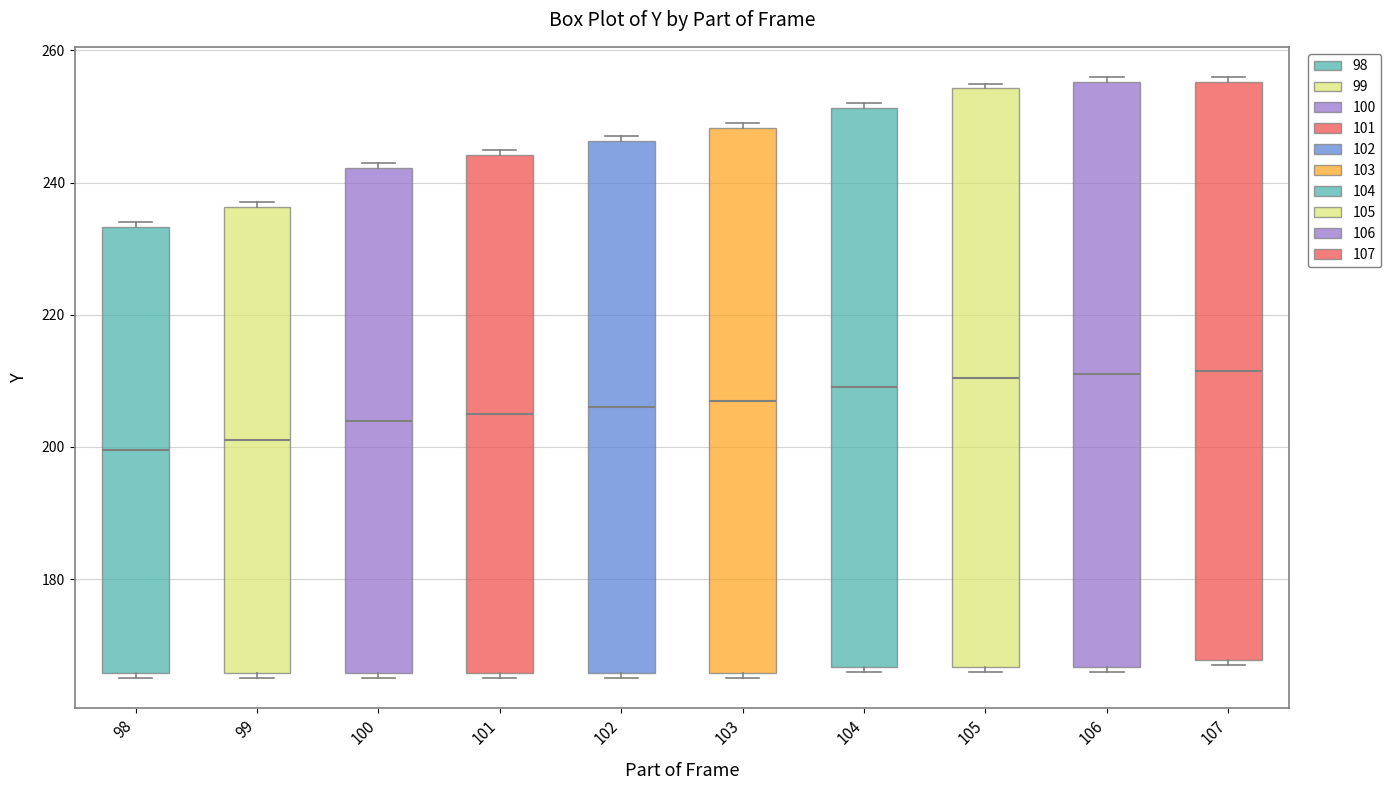

Reading left to right, read every box against the y-axis: the position of its median line, the range the box covers, and the ends of its whiskers. The values are not printed on the chart, so give them approximately, as read against the axis.

98: median 200, box 166 to 234, whiskers 166 (just below the box's lower edge) to 234 (just above the box's upper edge)
99: median 202, box 166 to 236, whiskers 166 (just below the box's lower edge) to 238
100: median 204, box 166 to 242, whiskers 166 (just below the box's lower edge) to 244
101: median 206, box 166 to 244, whiskers 166 (just below the box's lower edge) to 246
102: median 206, box 166 to 246, whiskers 166 (just below the box's lower edge) to 248
103: median 208, box 166 to 248, whiskers 166 (just below the box's lower edge) to 250
104: median 210, box 166 to 252, whiskers 166 (just below the box's lower edge) to 252 (just above the box's upper edge)
105: median 210, box 166 to 254, whiskers 166 (just below the box's lower edge) to 256
106: median 212, box 166 to 256, whiskers 166 (just below the box's lower edge) to 256 (just above the box's upper edge)
107: median 212, box 168 to 256, whiskers 168 (just below the box's lower edge) to 256 (just above the box's upper edge)